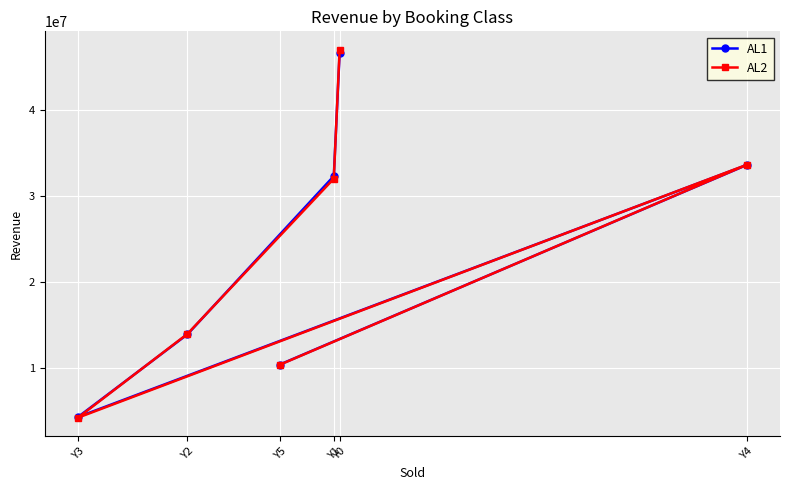

True or false: AL1 has more than 2 points higher than both neighbors.

False